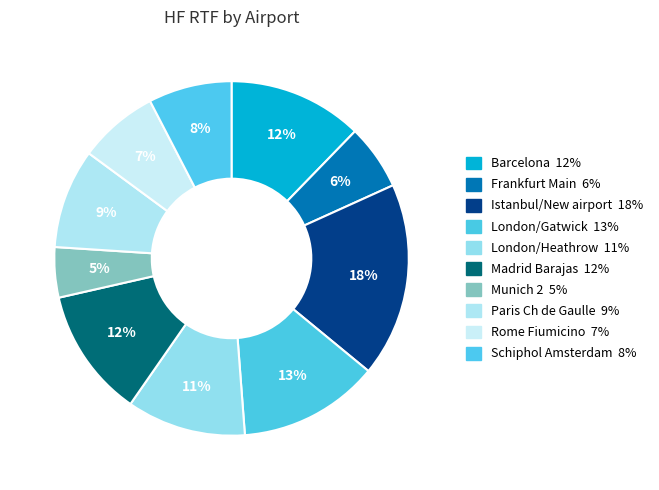

To the nearest percent, what is the difference between the largest and smallest slice percentages?

13%